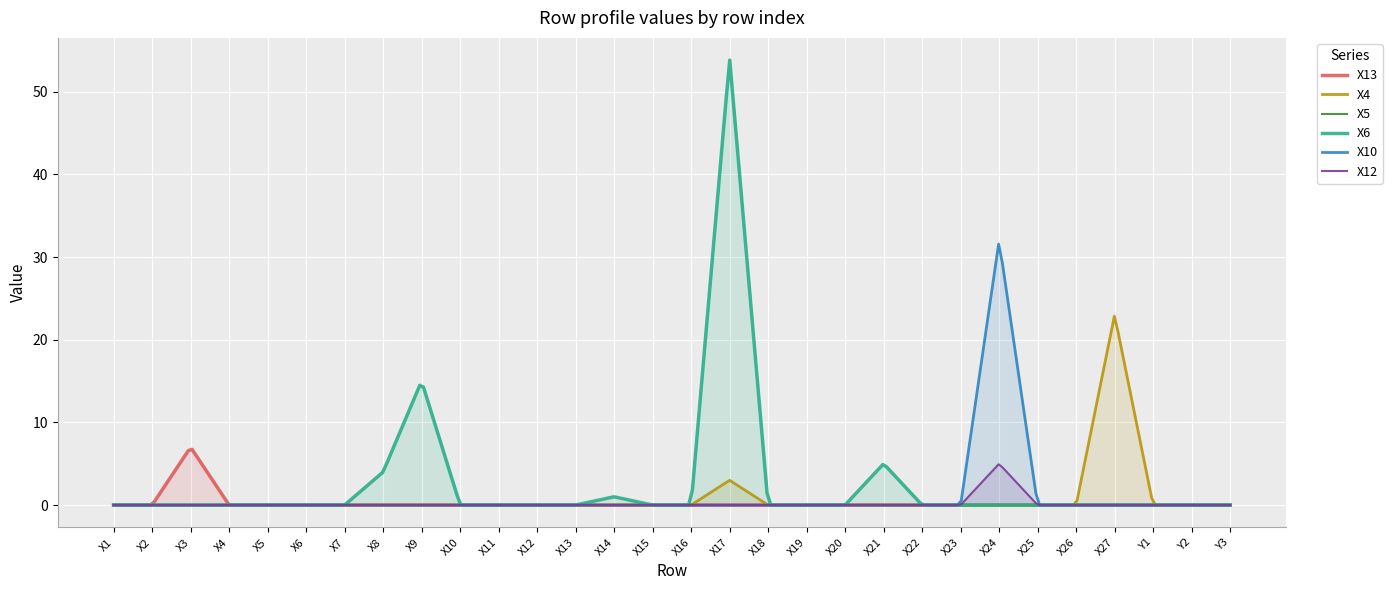

What is the label of the 5th point from the right?

X26